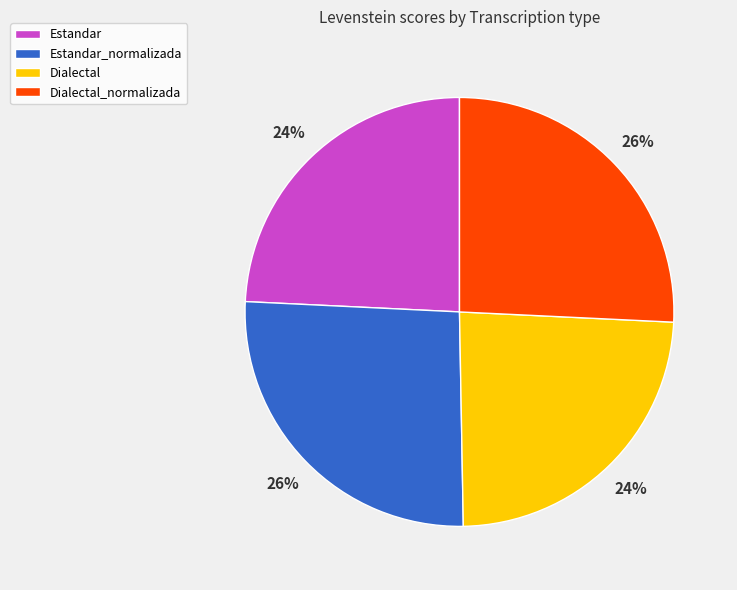

To the nearest percent, what percentage of the pie is Dialectal?

24%